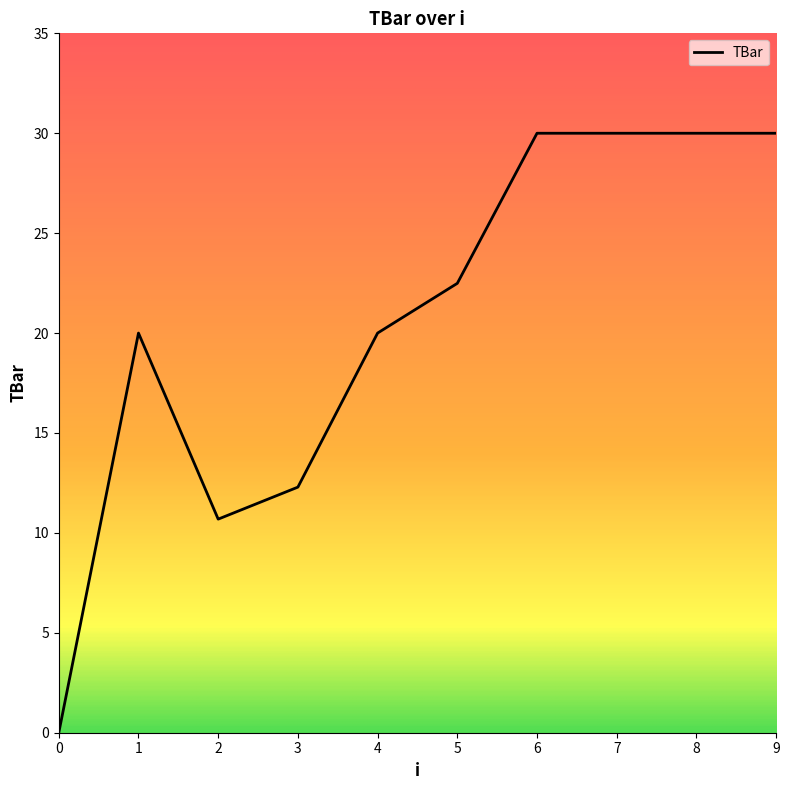

Between 3 and 0, which is larger?

3